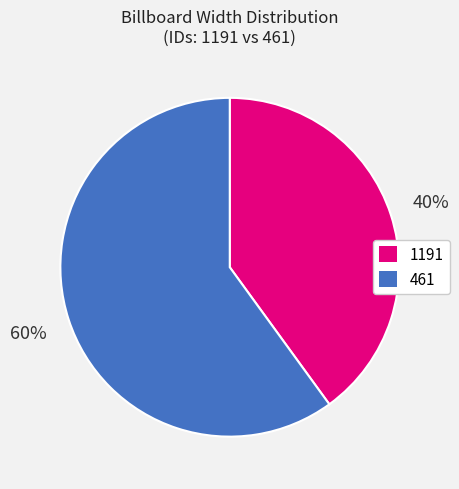

Which slice represents more than half of the pie?

461